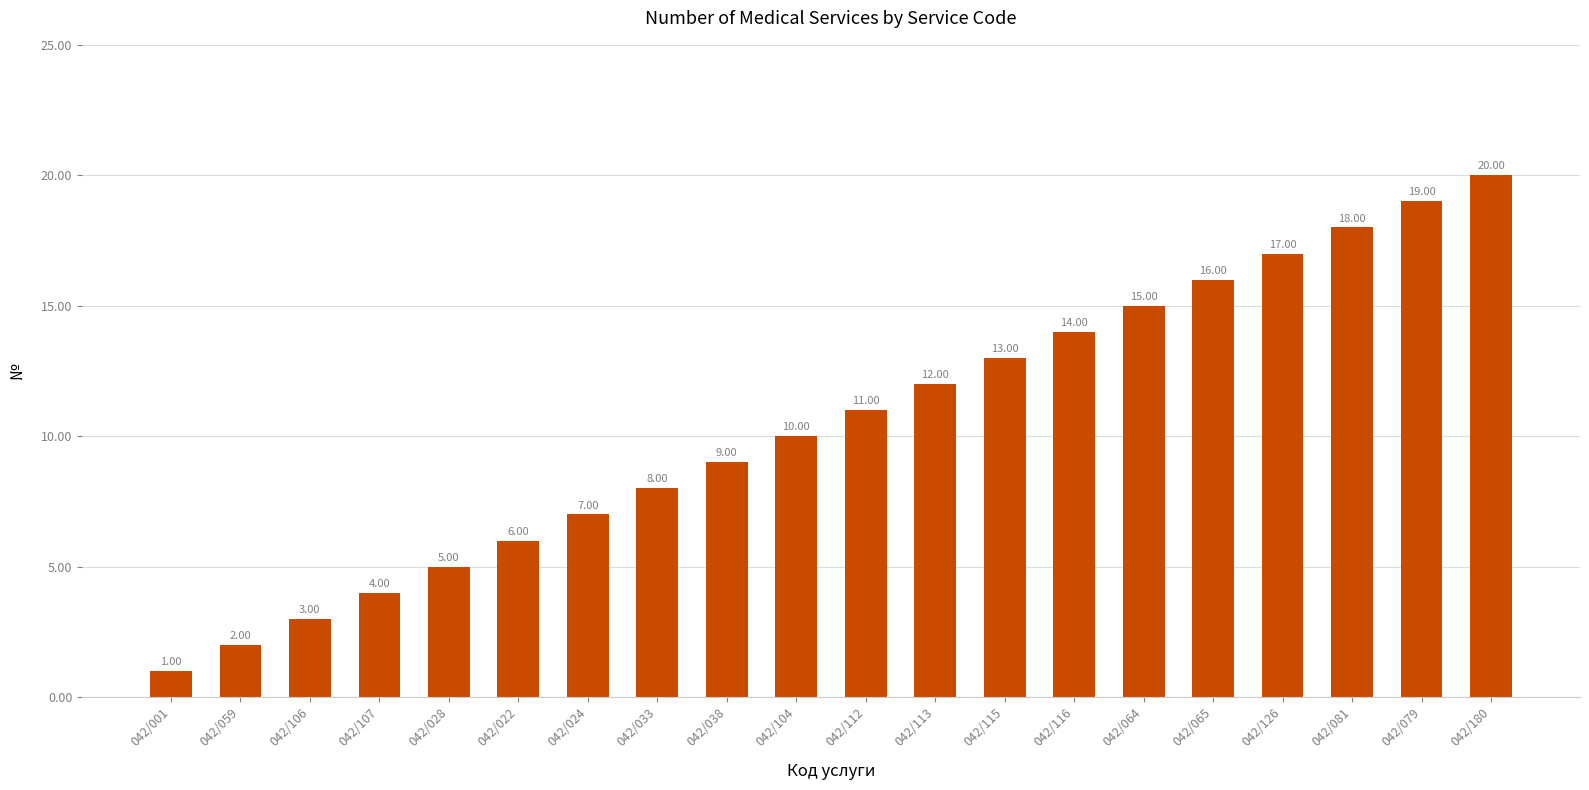

What is the label of the 13th bar from the left?

042/115